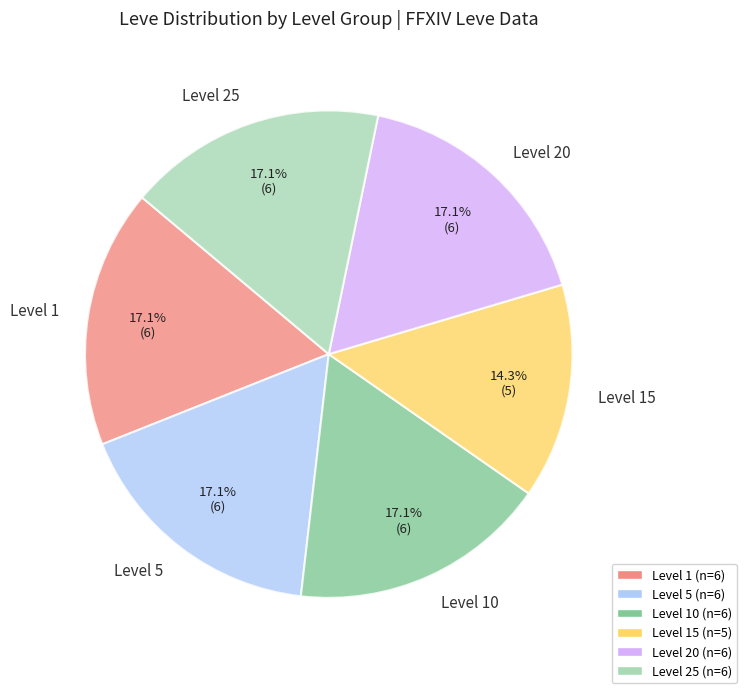

Which slice is the smallest?

Level 15